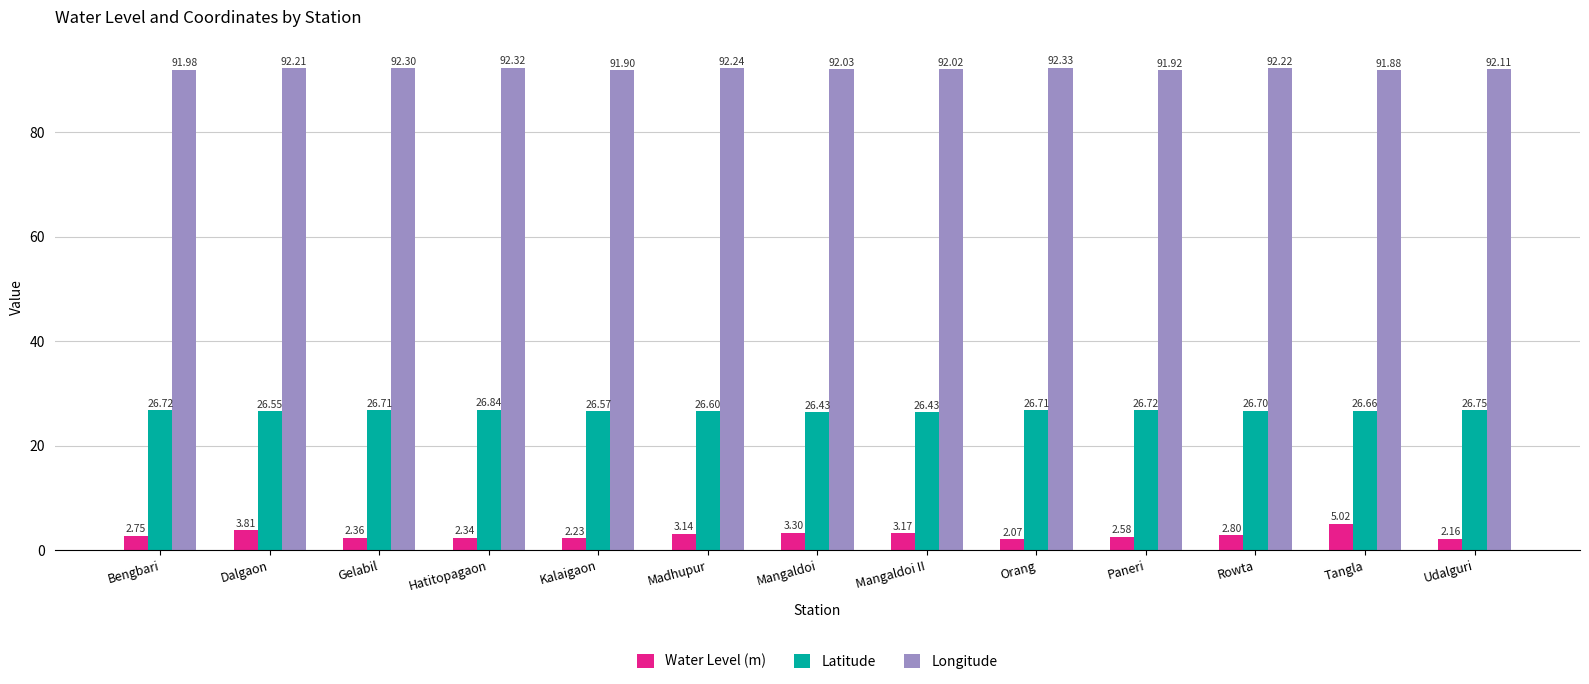

Rank the series by their maximum value, from lowest to highest.

Water Level (m), Latitude, Longitude